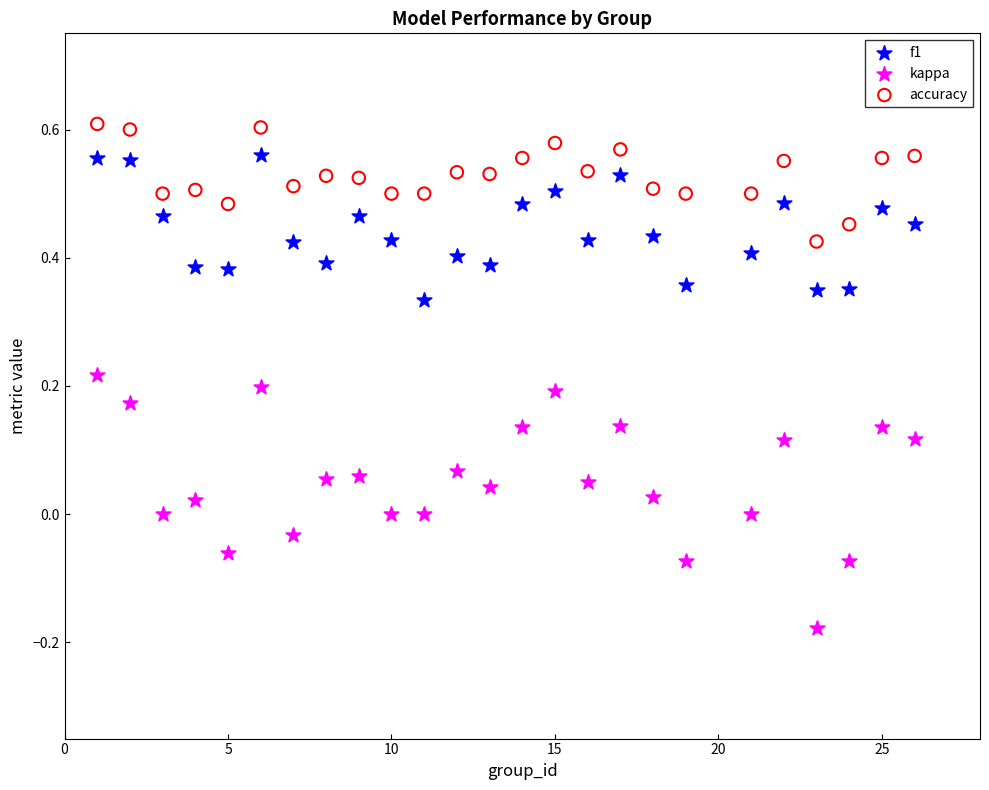

Which series has the largest Y range (max minus min)?

kappa